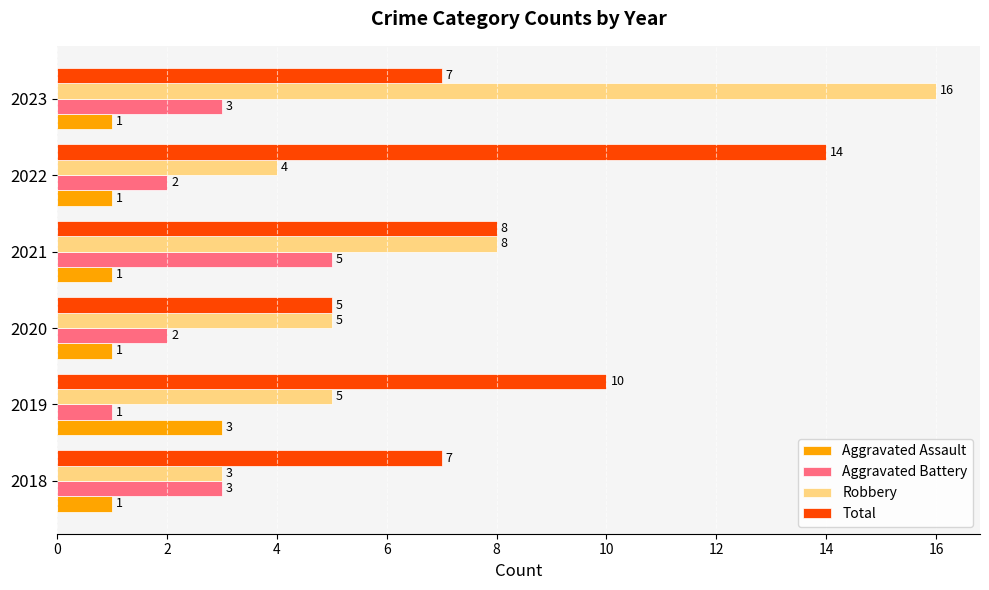

The Aggravated Assault series shows 1 at 2021. True or false?

True